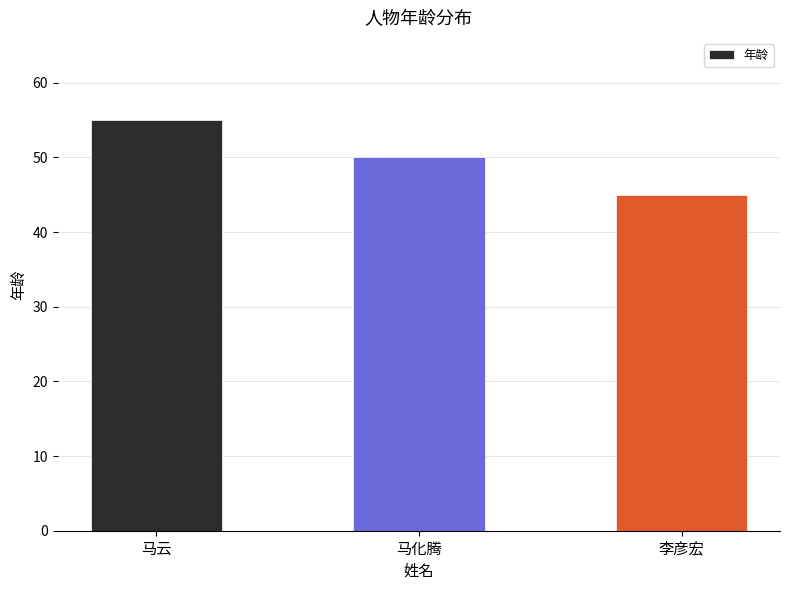

What is the sum of the values at 马化腾 and 李彦宏?

95